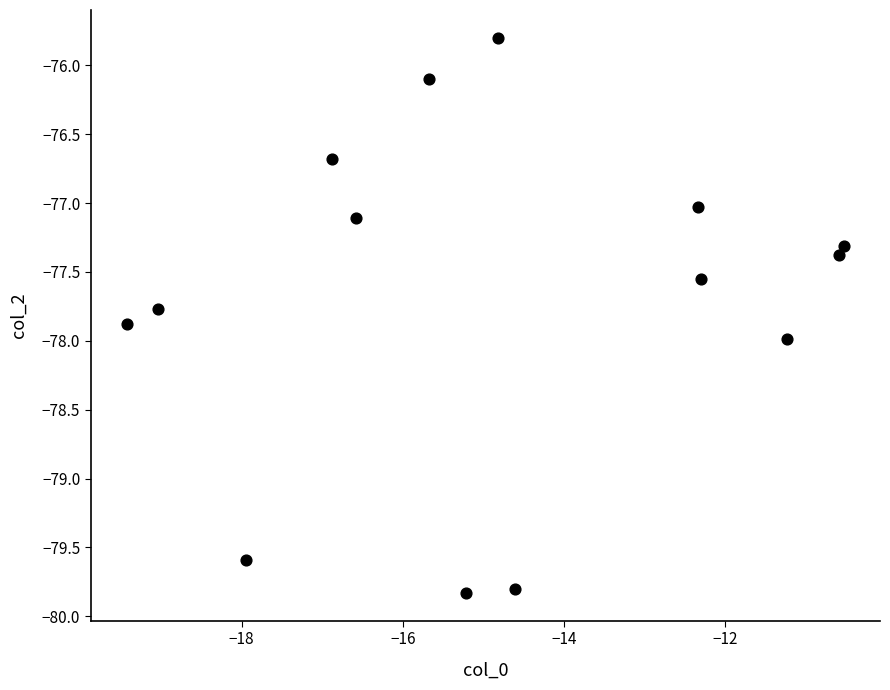

What is the range of X values (max minus min)?

8.9